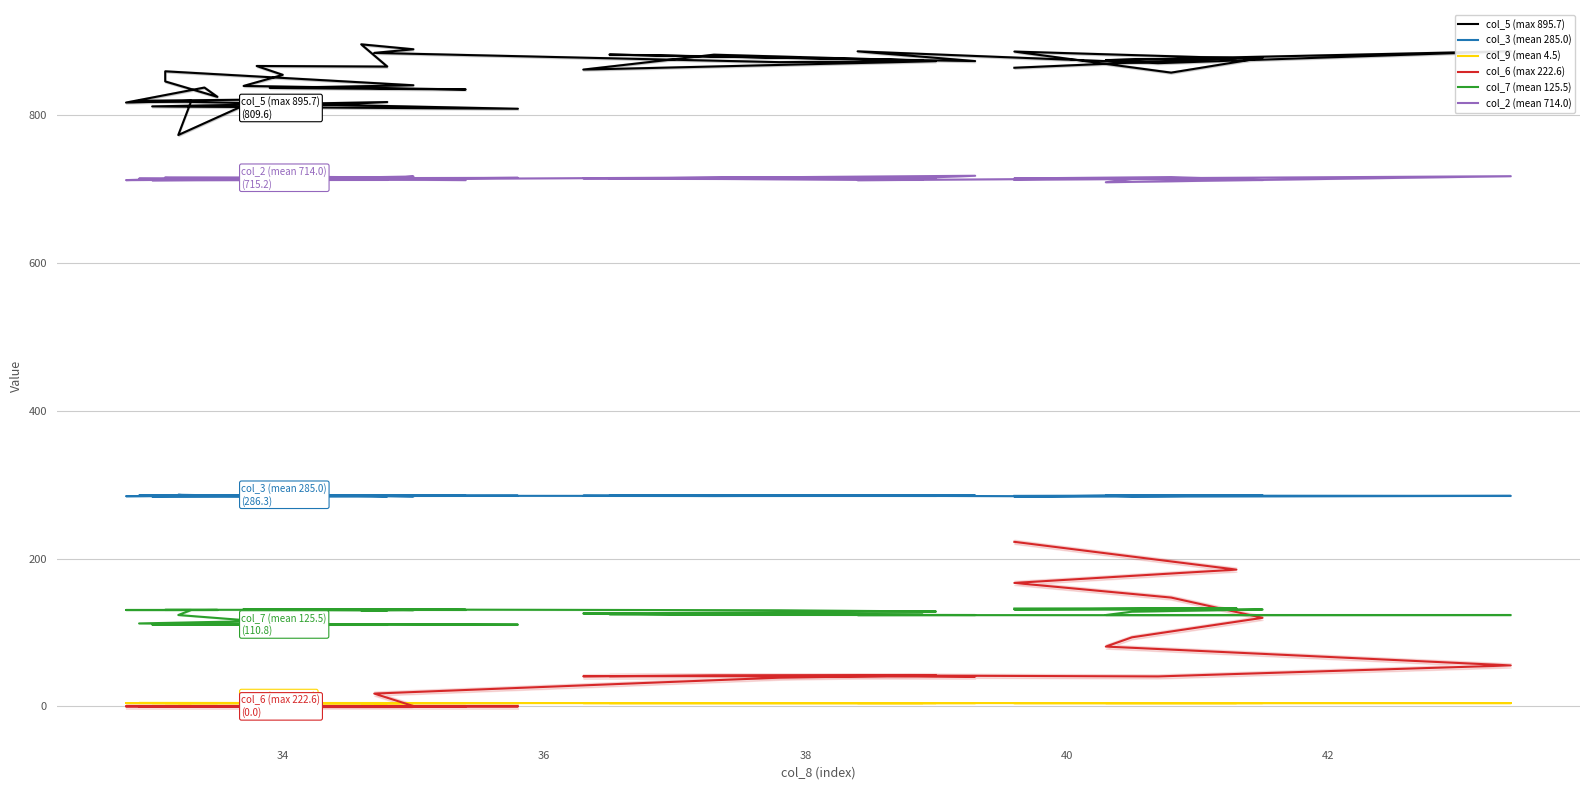

True or false: col_5 (max 895.7) and col_2 (mean 714.0) cross at least once.

False